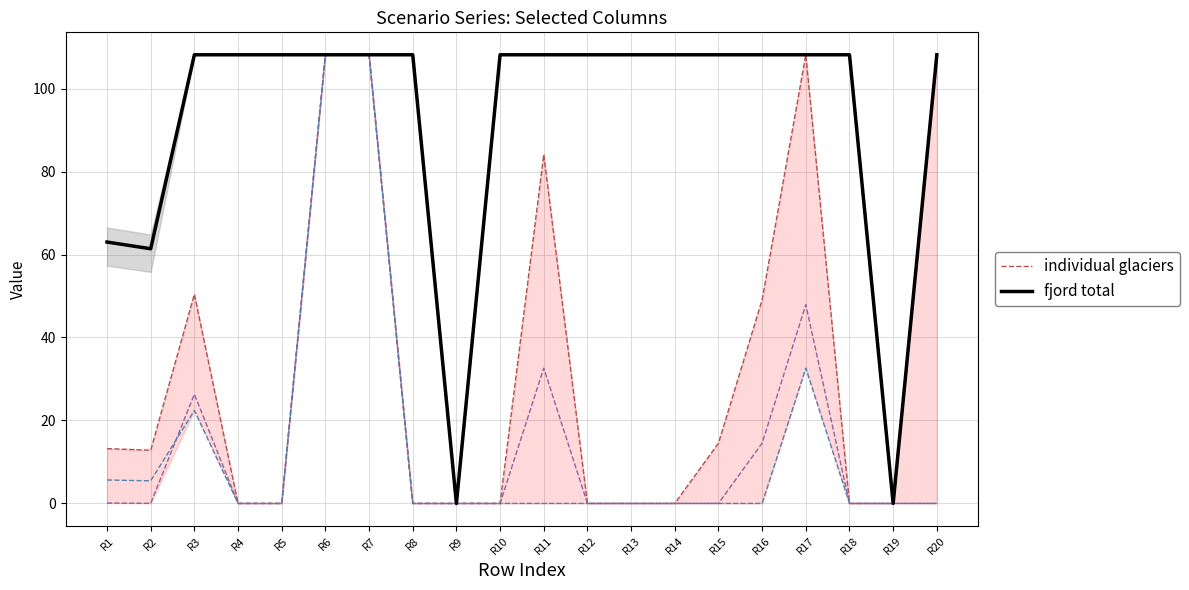

Which series has the widest spread of values?

fjord total